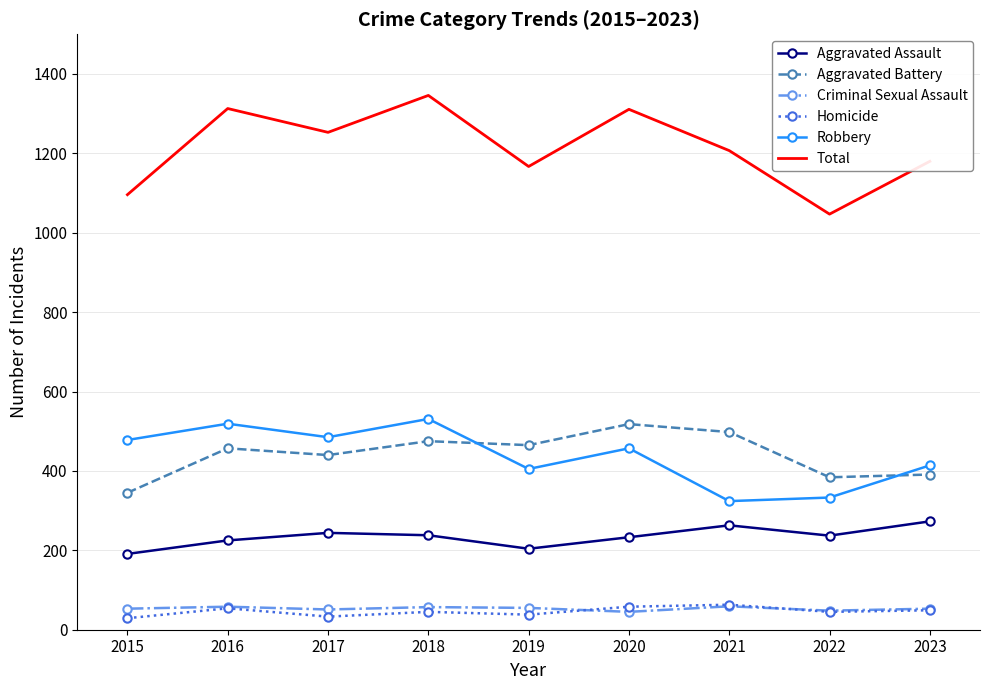

What is the minimum value for Aggravated Battery?

345